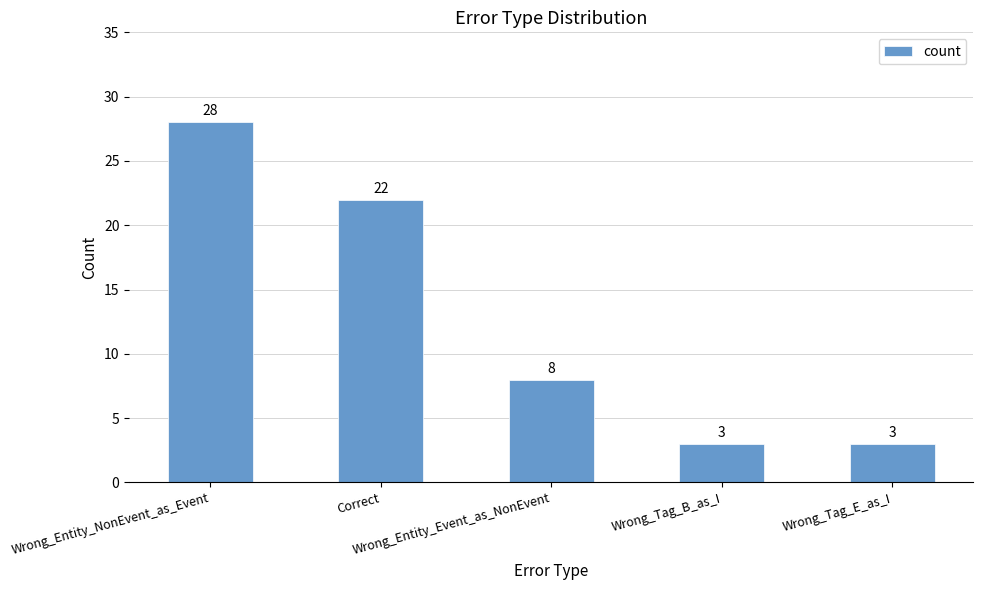

What is the ratio of the value at Wrong_Entity_Event_as_NonEvent to the value at Correct?

0.4